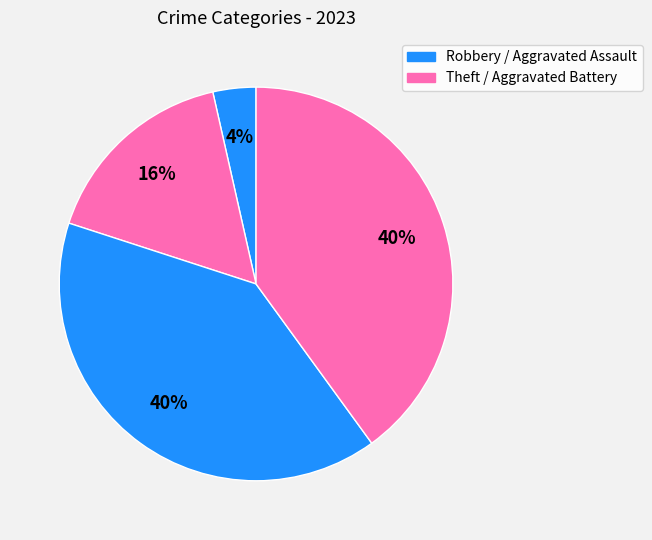

How many segments does this pie chart have?

4